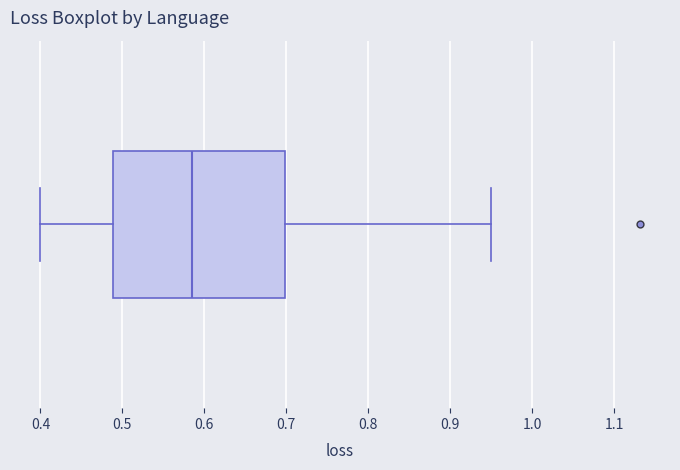

Read this box plot against the x-axis: the position of the median line, the range covered by the box, and the ends of both whiskers. The values are not printed on the chart, so give them approximately, as read against the axis.

median 0.58, box 0.49 to 0.70, whiskers 0.40 to 0.95